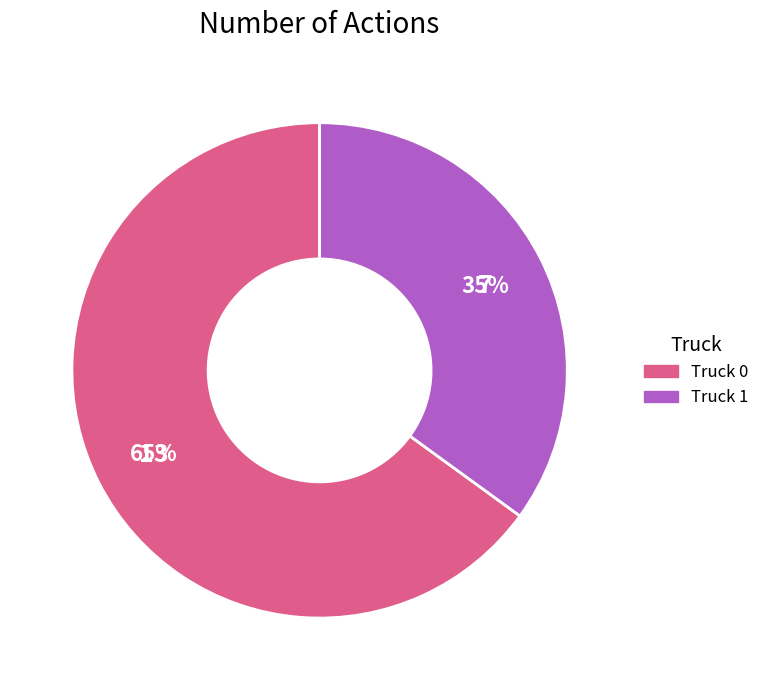

What percentage is the Truck 1 slice, to the nearest percent?

35%